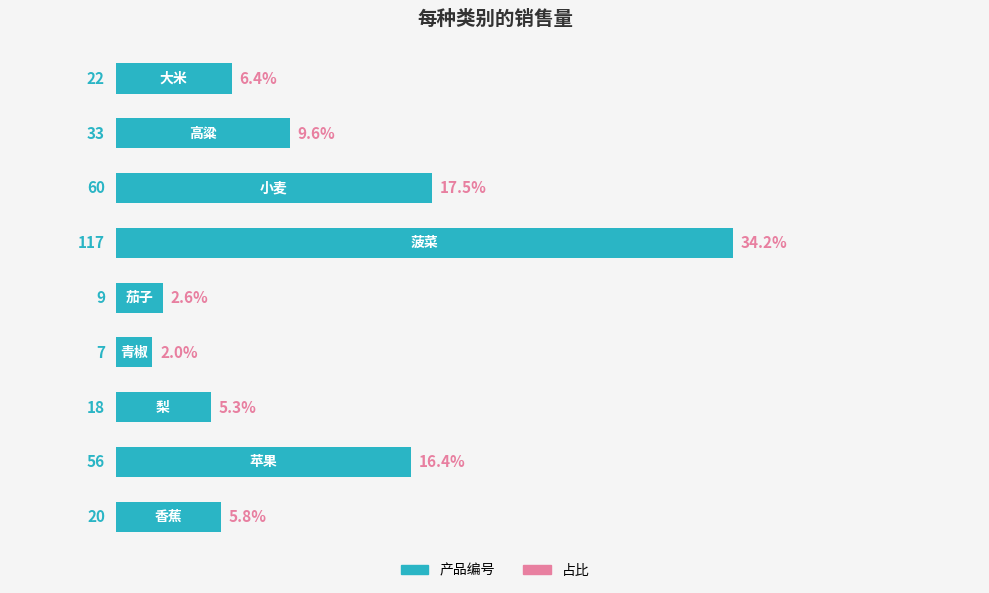

What is the value of the 8th bar from the top?

56